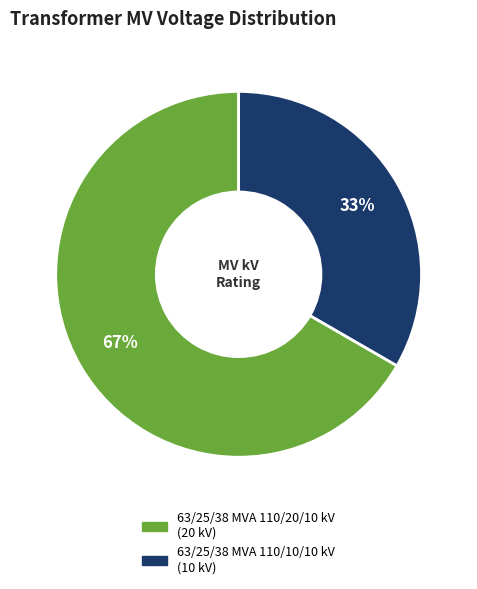

Combined, do 63/25/38 MVA 110/20/10 kV and 63/25/38 MVA 110/10/10 kV account for over 50%?

Yes